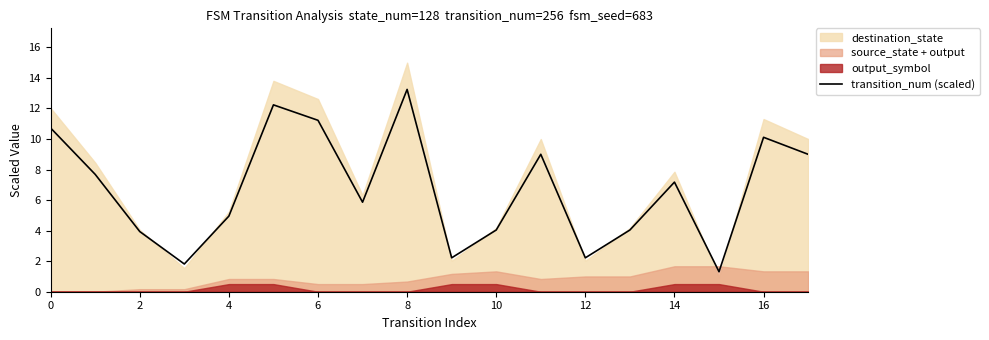

The transition_num (scaled) series shows 2.2 at 12. True or false?

True